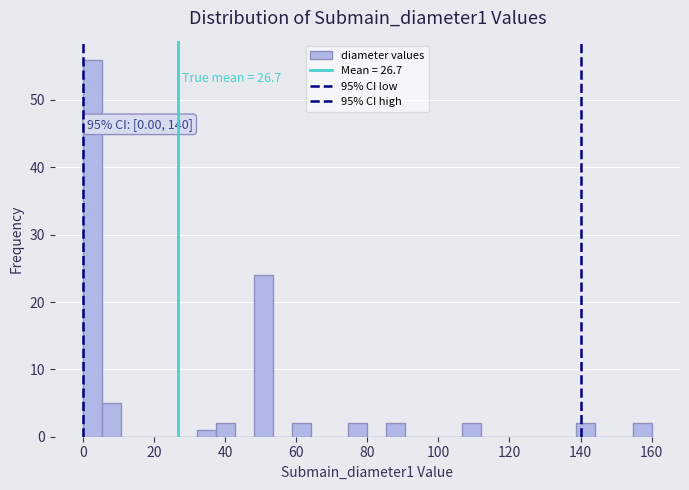

Around what value on the x-axis is the tallest bar? Give the approximate position of its centre, as read against the axis.

2